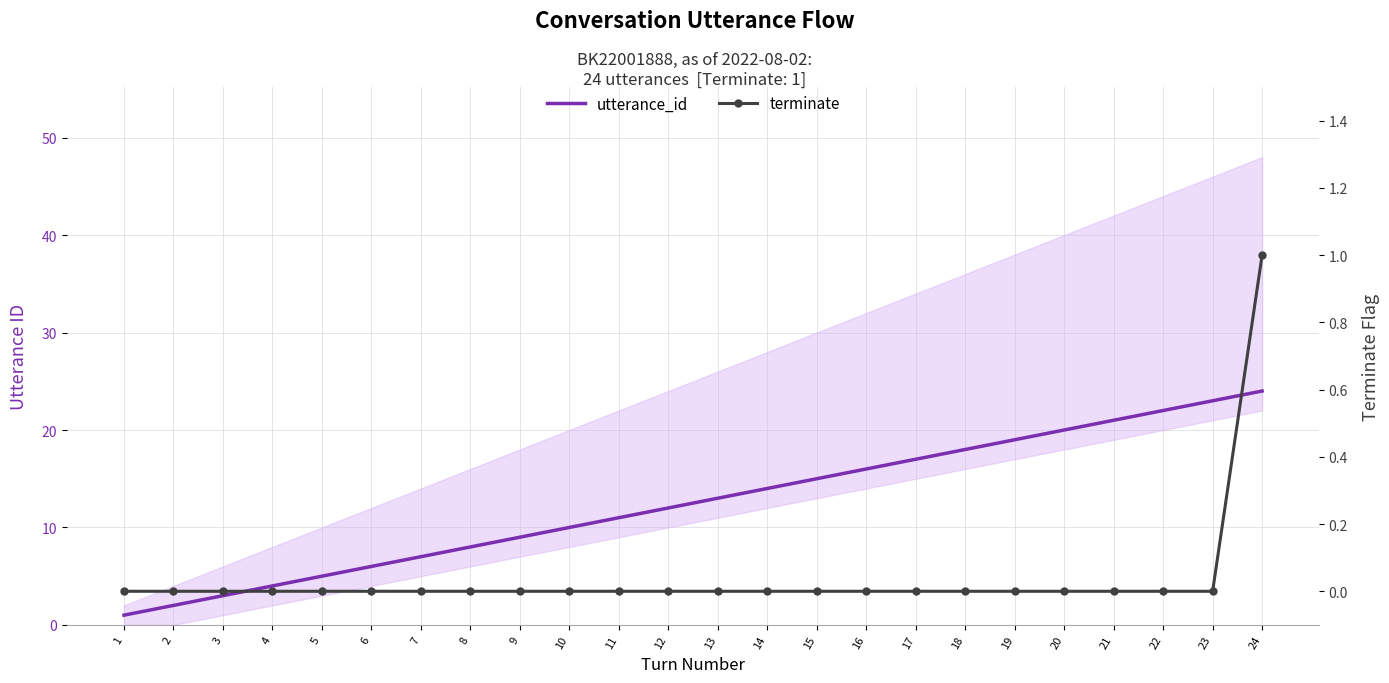

Between 14 and 15, which is larger?

15